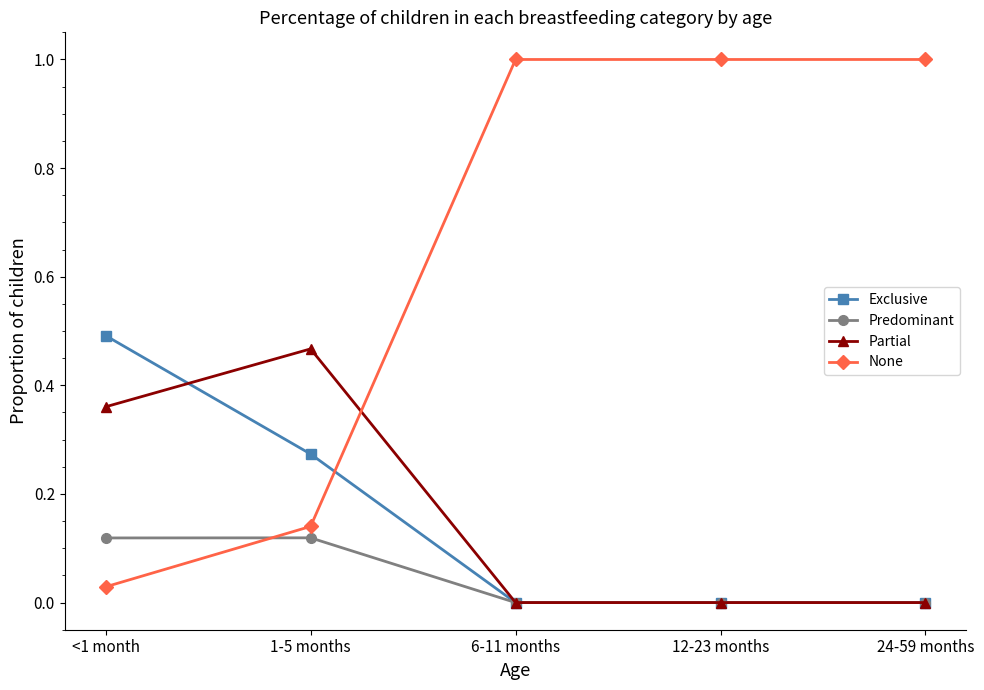

Between <1 month and 6-11 months, which series saw the biggest shift?

None